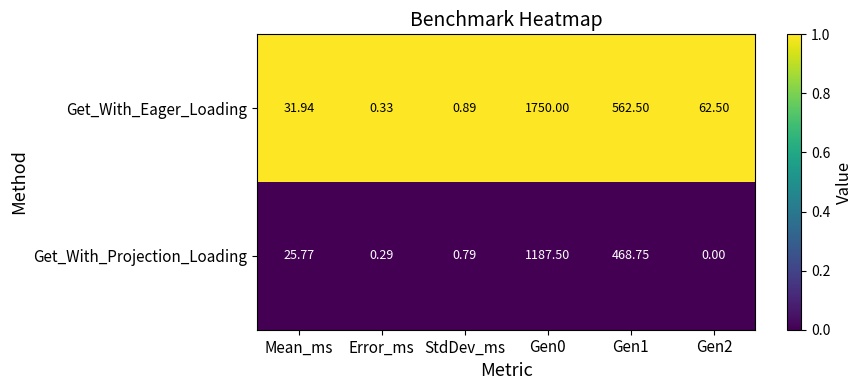

Rank the series by their average value, from highest to lowest.

Get_With_Eager_Loading, Get_With_Projection_Loading